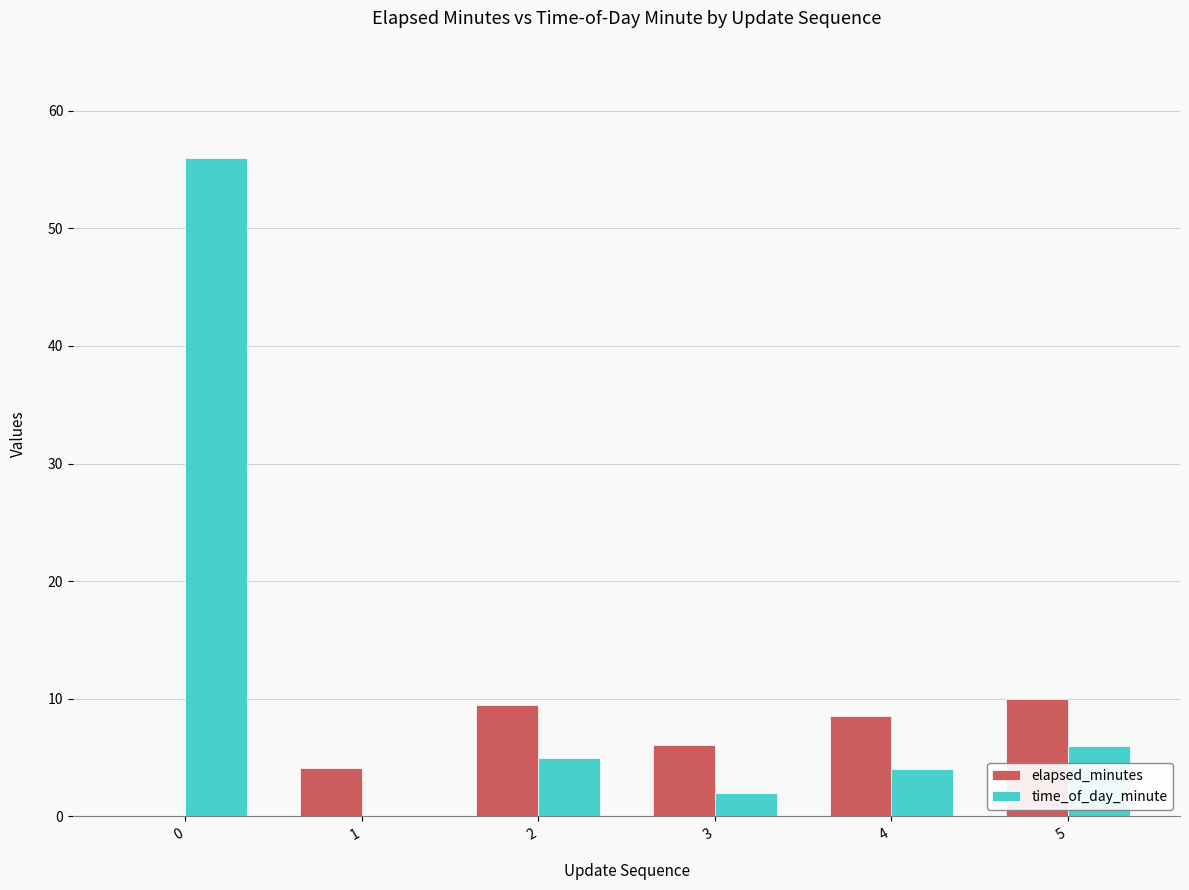

What is the total value across all series at 5?

16.0